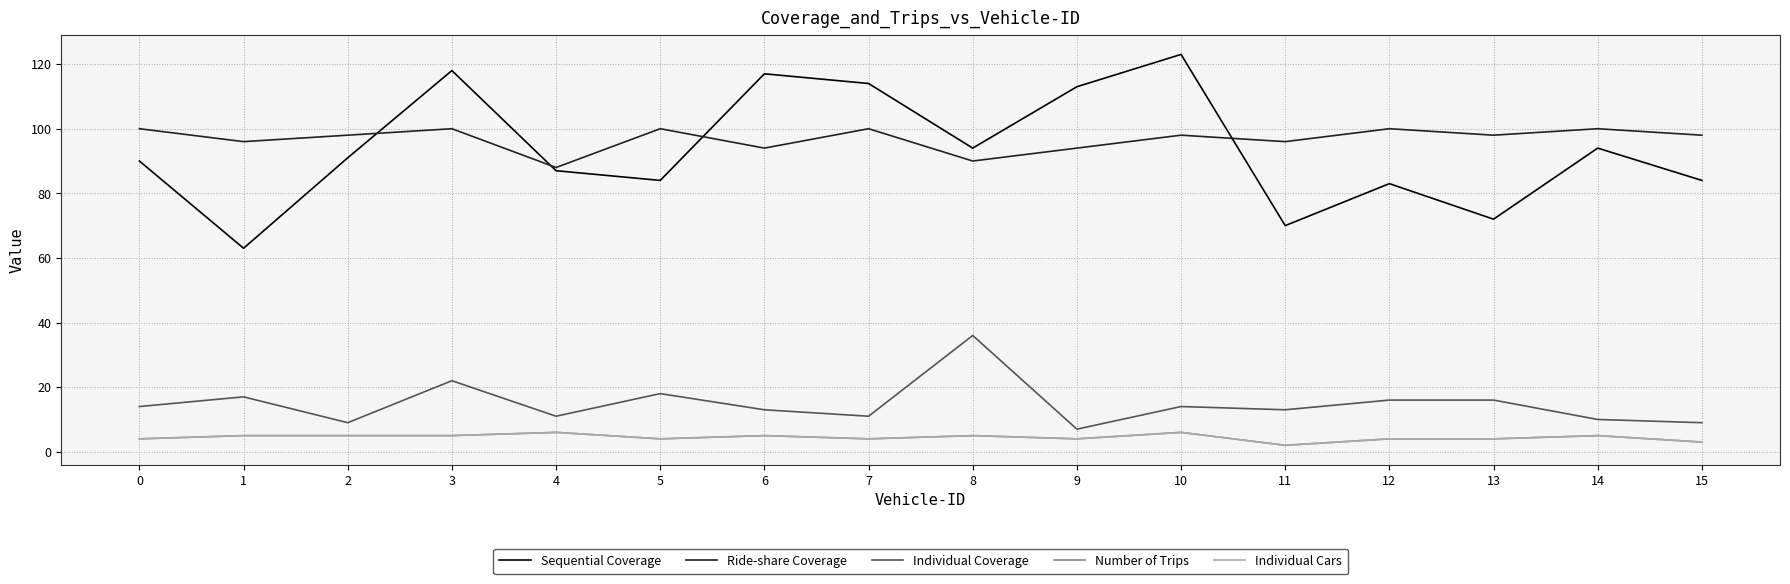

Does the chart have visible grid lines?

Yes